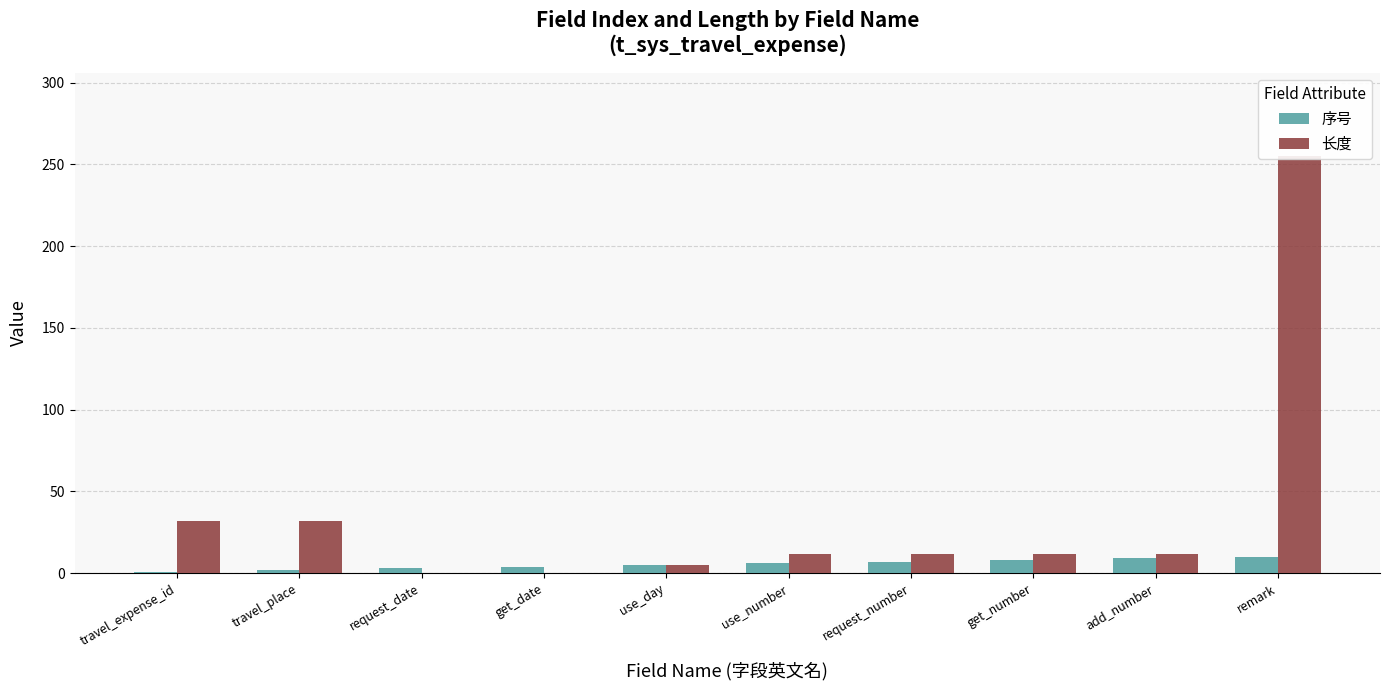

Is the value of 序号 at request_number greater than the value of 长度 at request_number?

No